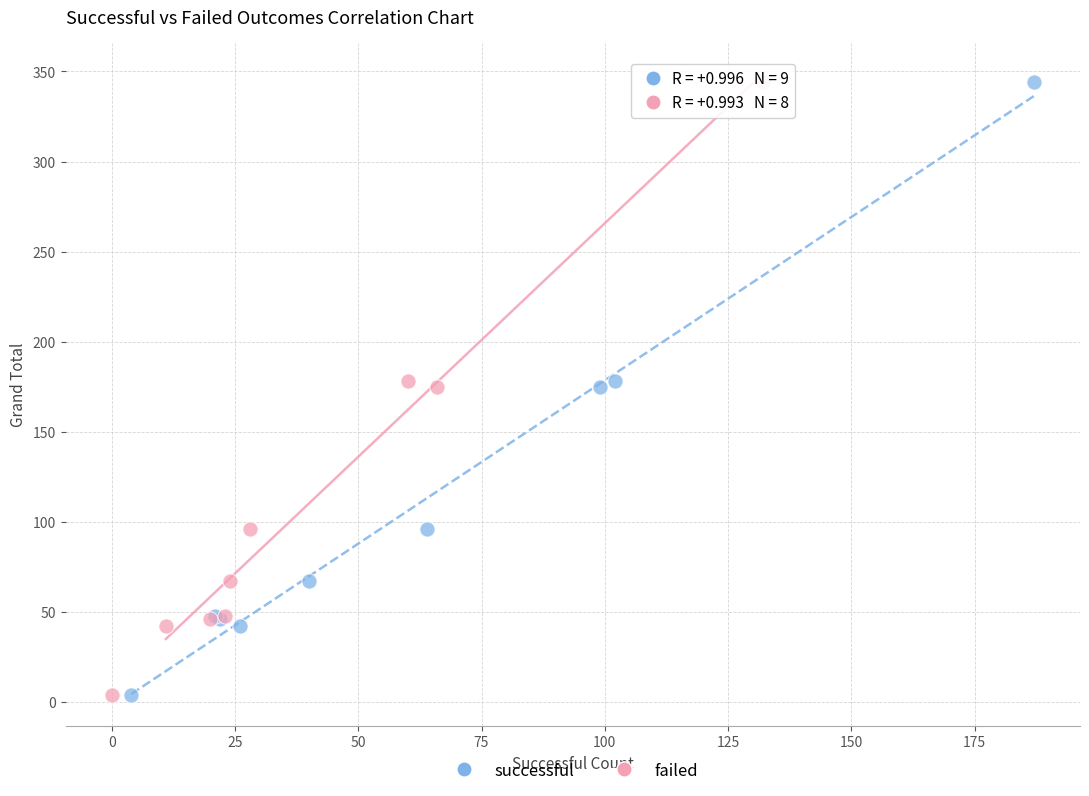

What are all the series names shown in the legend?

successful, failed